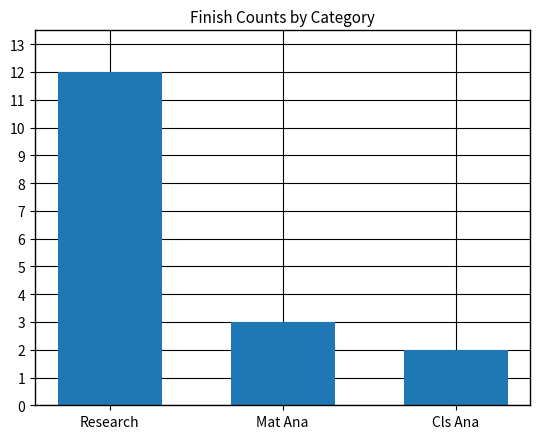

Are the bars horizontal?

No